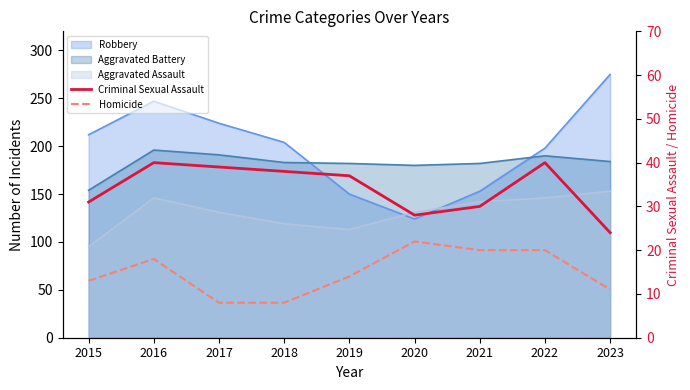

How many interior local peaks does the Criminal Sexual Assault series have?

2